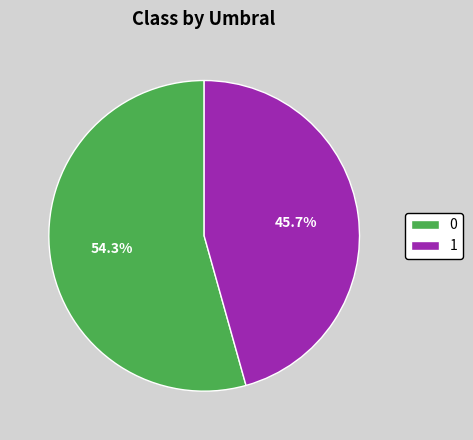

Count the number of slices in the pie.

2